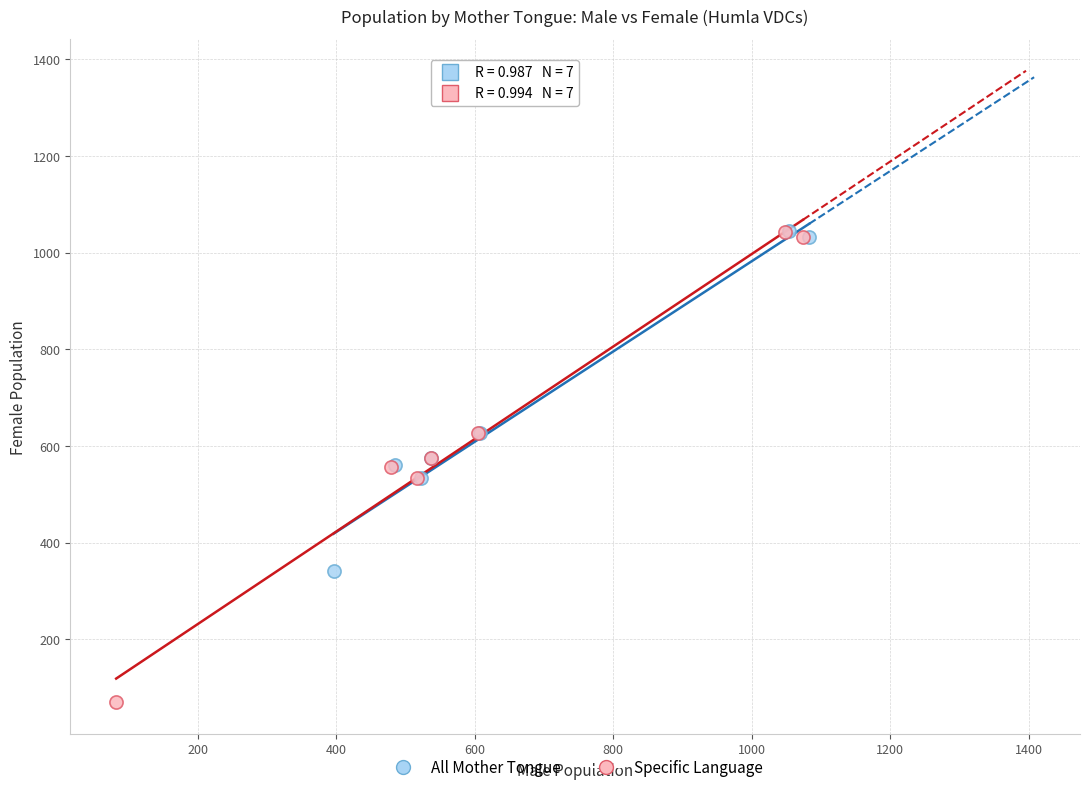

Which series contains the lowest Y value?

Specific Language